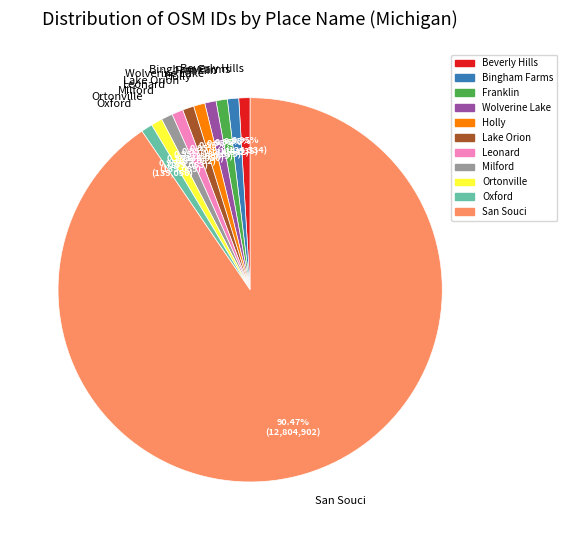

The Leonard slice represents 6% of the pie. True or false?

False